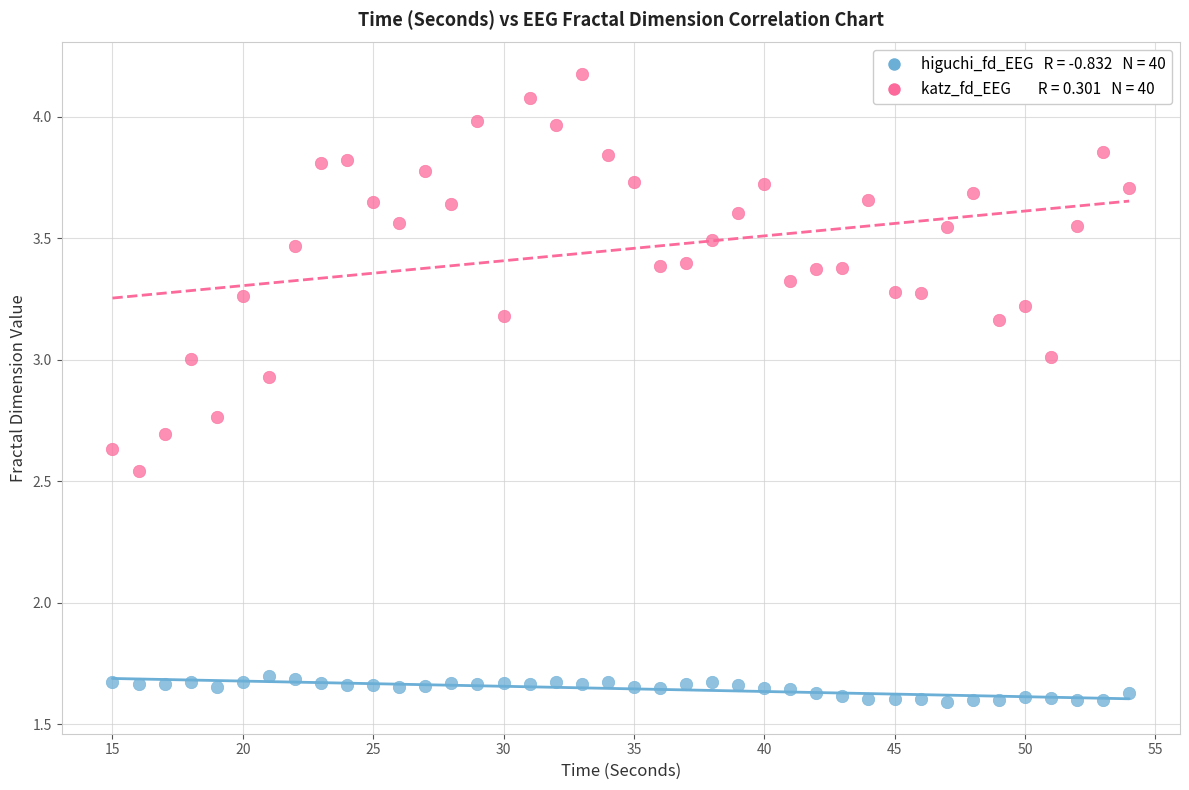

How many points are shown in the scatter plot?

80